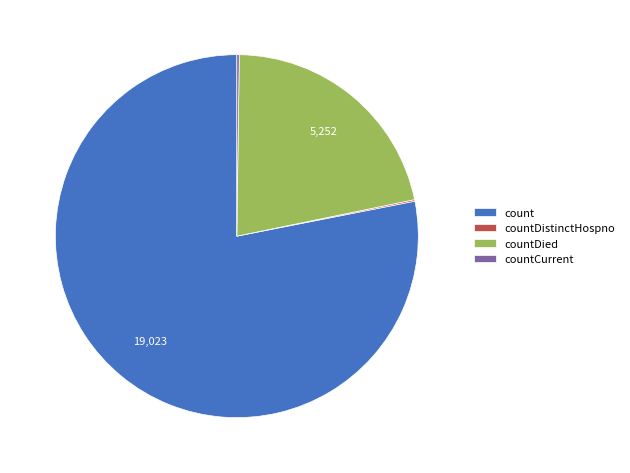

Which slice is the largest?

count